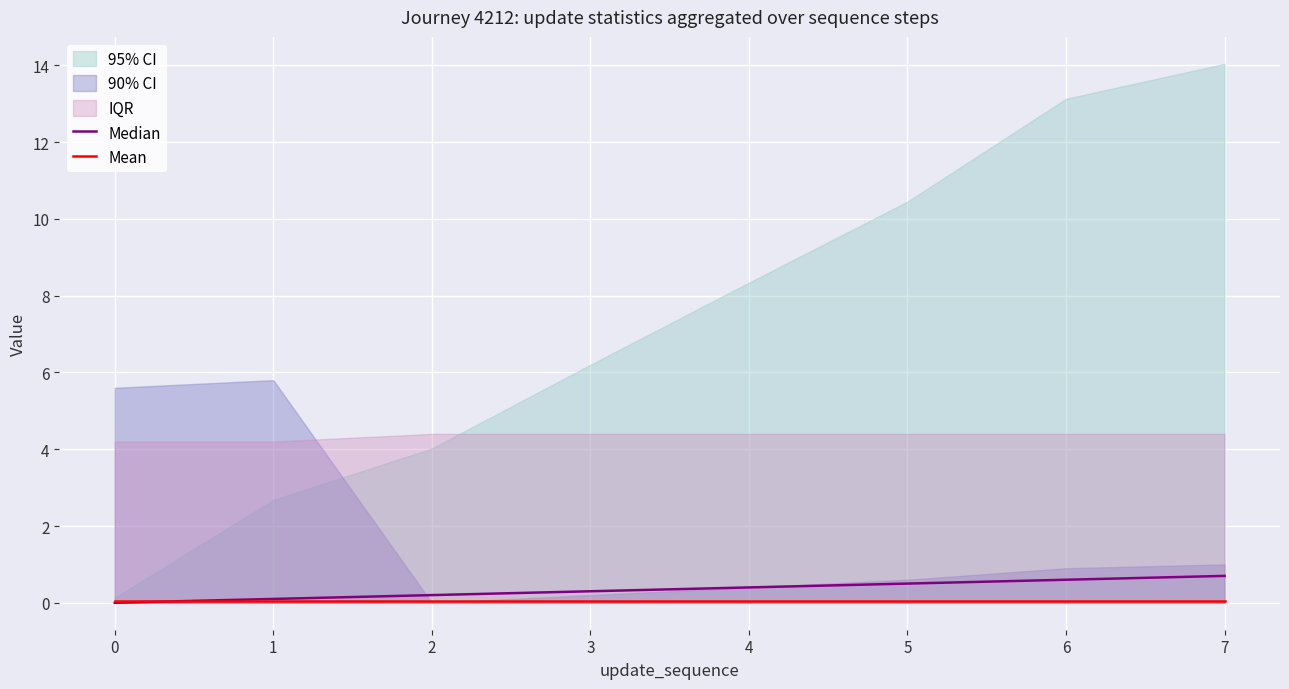

The Mean series shows 0.1 at 0. True or false?

True